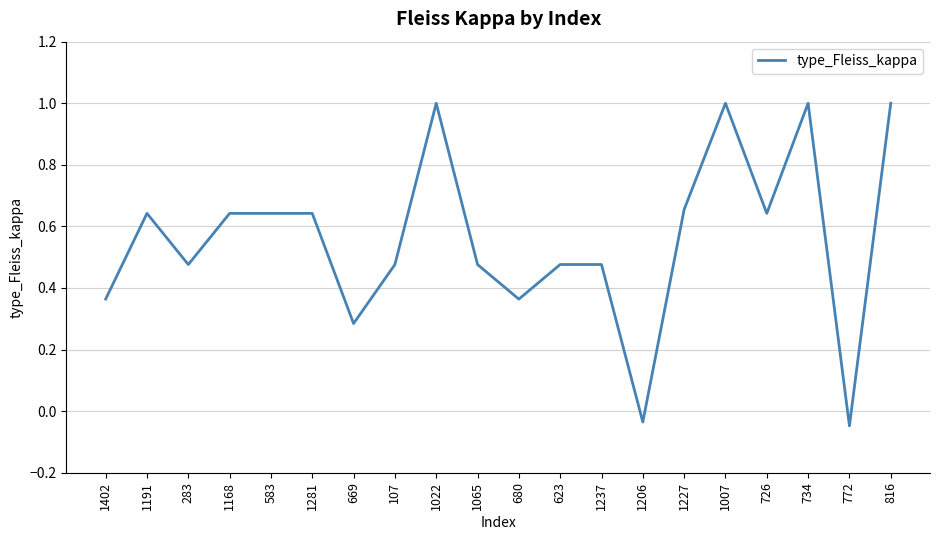

At which label does the data first exceed 0?

1402